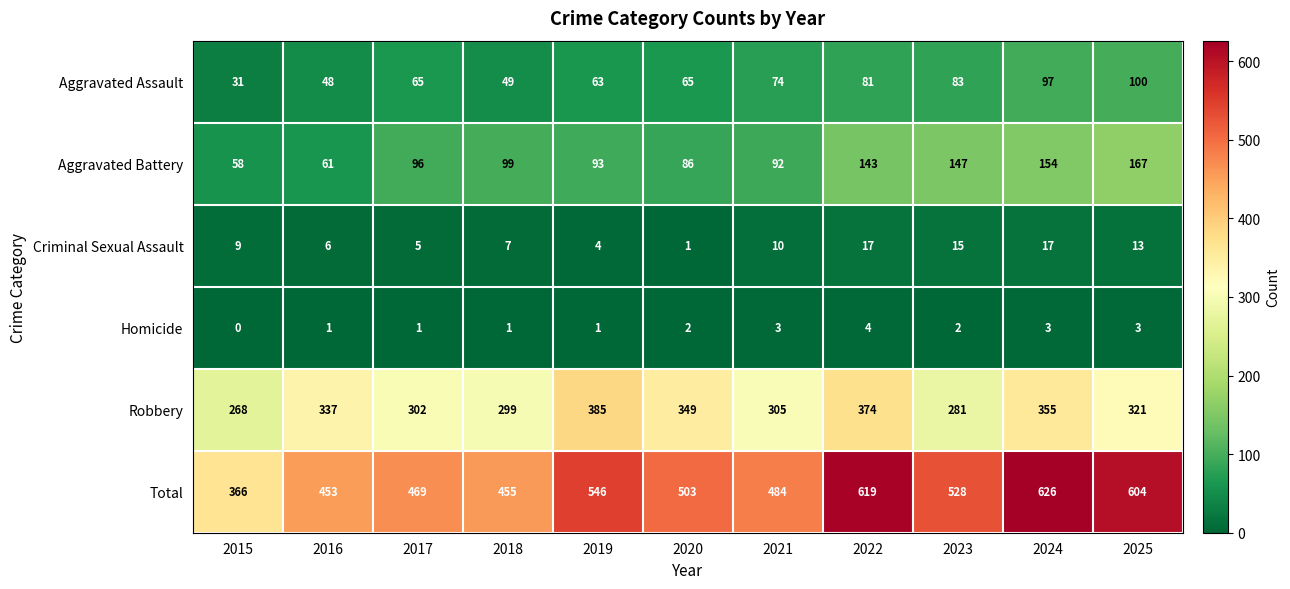

What is the maximum value shown in the chart?

626